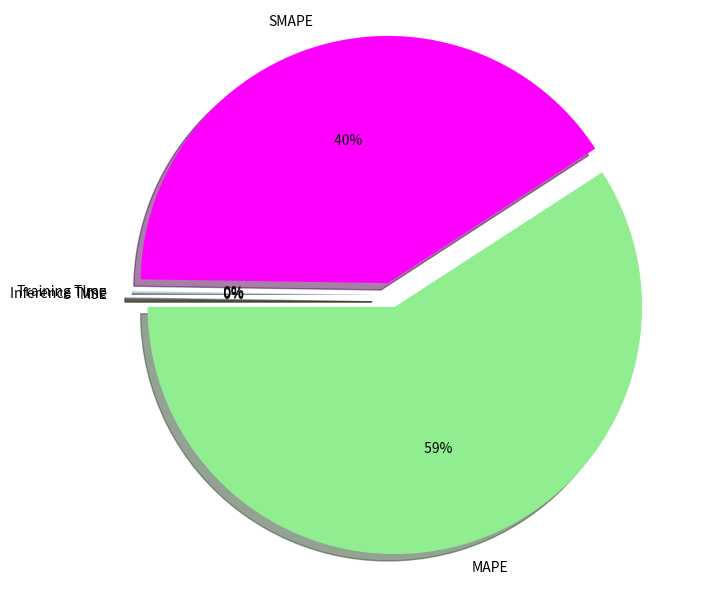

Which has a higher value, Training Time or SMAPE?

SMAPE